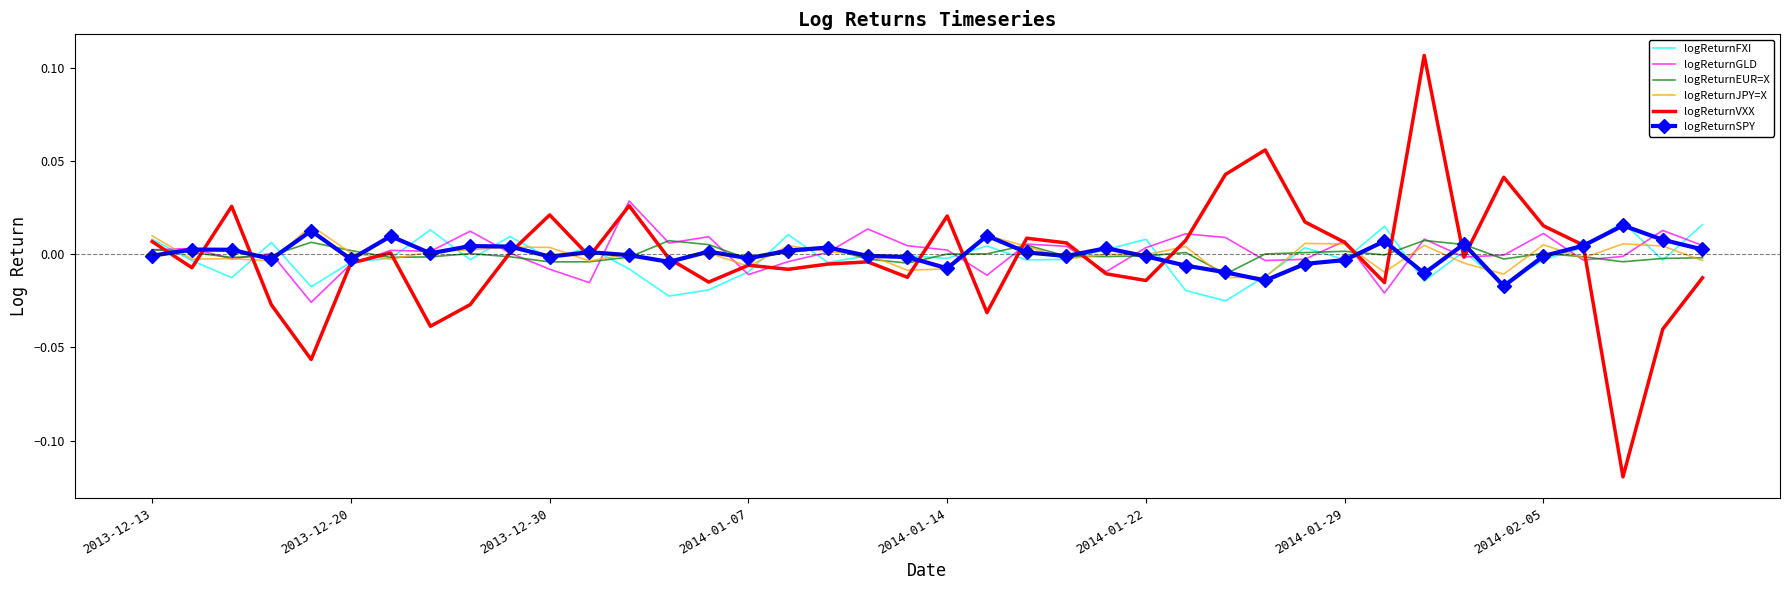

Which series has the widest spread of values?

logReturnVXX